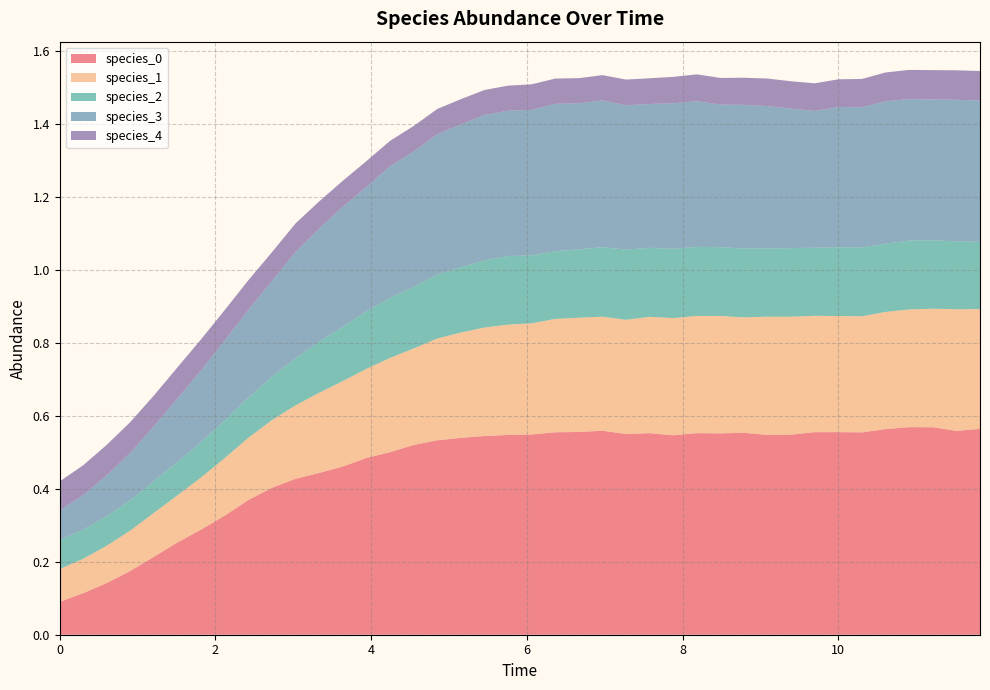

Reading left to right, extract all data points from this chart.

species_0: 0=0.1	1=0.1	2=0.1	3=0.2	4=0.2	5=0.3	6=0.3	7=0.3	8=0.4	9=0.4	10=0.4	11=0.4	12=0.5	13=0.5	14=0.5	15=0.5	16=0.5	17=0.5	18=0.5	19=0.5	20=0.5	21=0.6	22=0.6	23=0.6	24=0.6	25=0.6	26=0.5	27=0.6	28=0.6	29=0.6	30=0.5	31=0.5	32=0.6	33=0.6	34=0.6	35=0.6	36=0.6	37=0.6	38=0.6	39=0.6
species_1: 0=0.1	1=0.1	2=0.1	3=0.1	4=0.1	5=0.1	6=0.1	7=0.2	8=0.2	9=0.2	10=0.2	11=0.2	12=0.2	13=0.2	14=0.3	15=0.3	16=0.3	17=0.3	18=0.3	19=0.3	20=0.3	21=0.3	22=0.3	23=0.3	24=0.3	25=0.3	26=0.3	27=0.3	28=0.3	29=0.3	30=0.3	31=0.3	32=0.3	33=0.3	34=0.3	35=0.3	36=0.3	37=0.3	38=0.3	39=0.3
species_2: 0=0.1	1=0.1	2=0.1	3=0.1	4=0.1	5=0.1	6=0.1	7=0.1	8=0.1	9=0.1	10=0.1	11=0.1	12=0.1	13=0.2	14=0.2	15=0.2	16=0.2	17=0.2	18=0.2	19=0.2	20=0.2	21=0.2	22=0.2	23=0.2	24=0.2	25=0.2	26=0.2	27=0.2	28=0.2	29=0.2	30=0.2	31=0.2	32=0.2	33=0.2	34=0.2	35=0.2	36=0.2	37=0.2	38=0.2	39=0.2
species_3: 0=0.1	1=0.1	2=0.1	3=0.1	4=0.2	5=0.2	6=0.2	7=0.2	8=0.2	9=0.3	10=0.3	11=0.3	12=0.3	13=0.3	14=0.4	15=0.4	16=0.4	17=0.4	18=0.4	19=0.4	20=0.4	21=0.4	22=0.4	23=0.4	24=0.4	25=0.4	26=0.4	27=0.4	28=0.4	29=0.4	30=0.4	31=0.4	32=0.4	33=0.4	34=0.4	35=0.4	36=0.4	37=0.4	38=0.4	39=0.4
species_4: 0=0.1	1=0.1	2=0.1	3=0.1	4=0.1	5=0.1	6=0.1	7=0.1	8=0.1	9=0.1	10=0.1	11=0.1	12=0.1	13=0.1	14=0.1	15=0.1	16=0.1	17=0.1	18=0.1	19=0.1	20=0.1	21=0.1	22=0.1	23=0.1	24=0.1	25=0.1	26=0.1	27=0.1	28=0.1	29=0.1	30=0.1	31=0.1	32=0.1	33=0.1	34=0.1	35=0.1	36=0.1	37=0.1	38=0.1	39=0.1